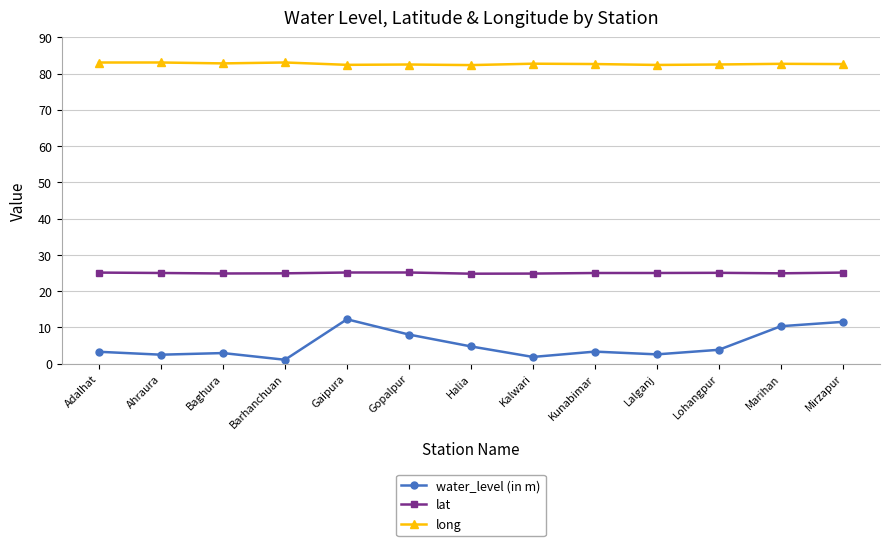

The long series shows 138.7 at Kalwari. True or false?

False